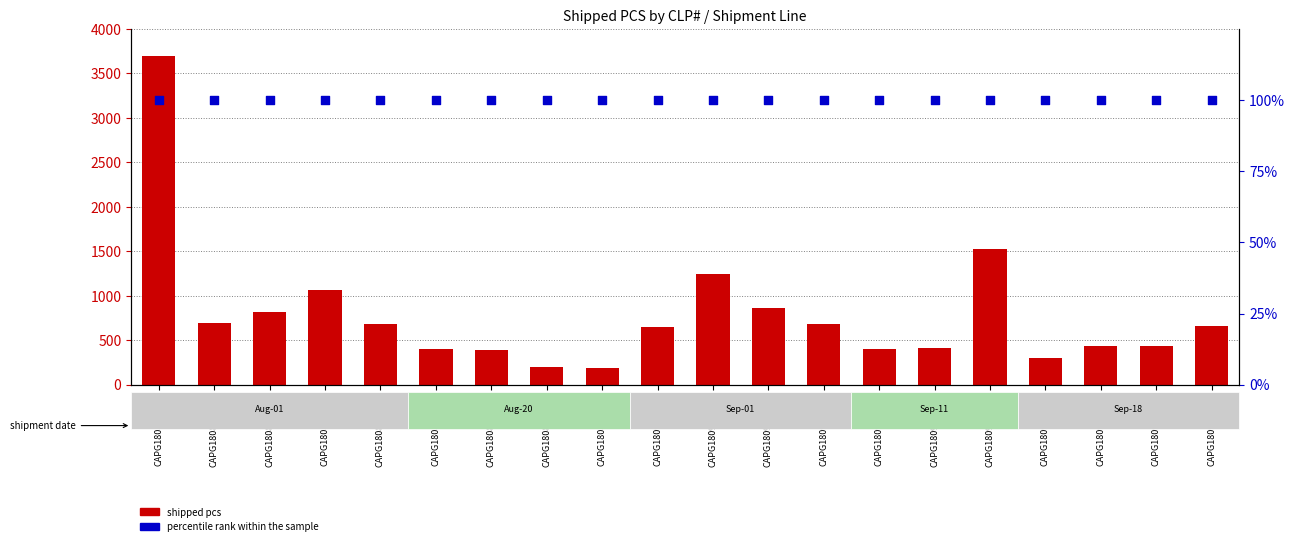

What is the total value across all series at CAPG18082101-4?

293